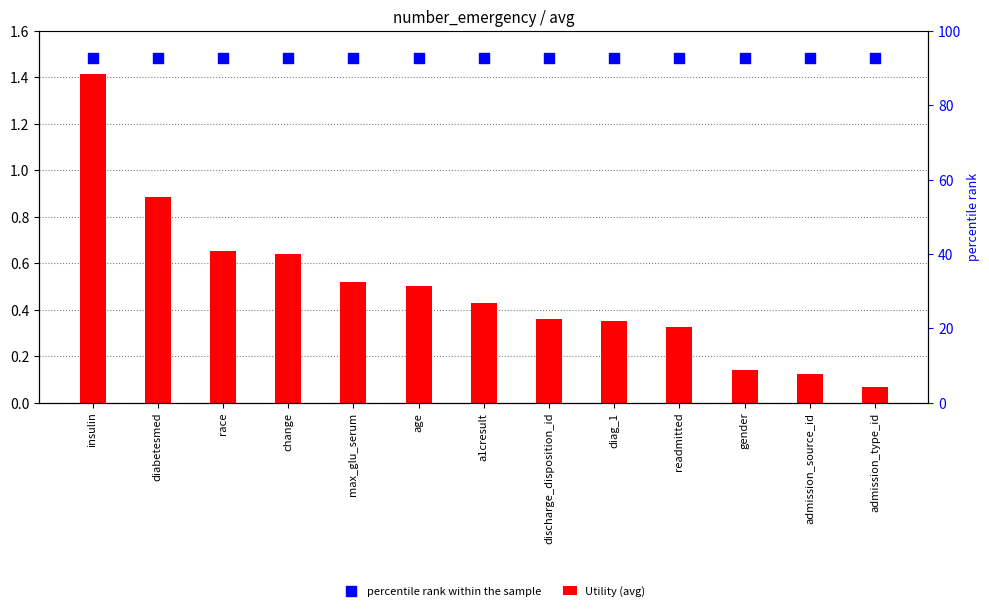

Which series reaches the minimum Y coordinate?

Utility (avg)